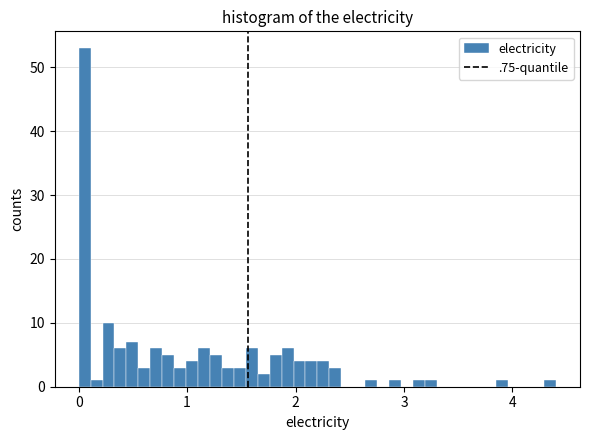

Around what value on the x-axis is the tallest bar? Give the approximate position of its centre, as read against the axis.

0.1